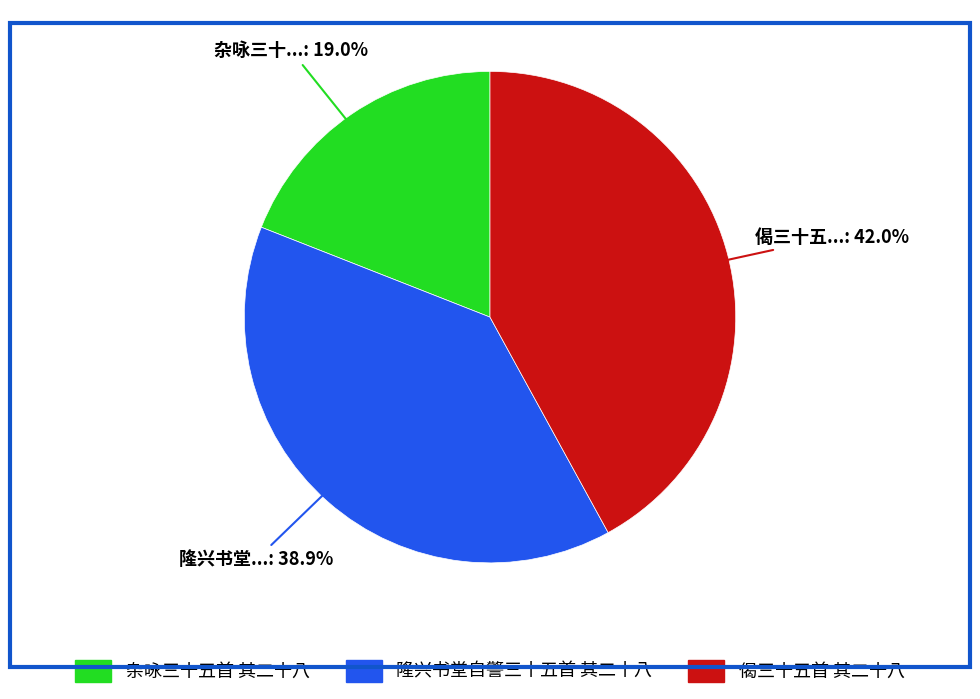

Is 杂咏三十五首 其二十八 the majority of the pie?

No